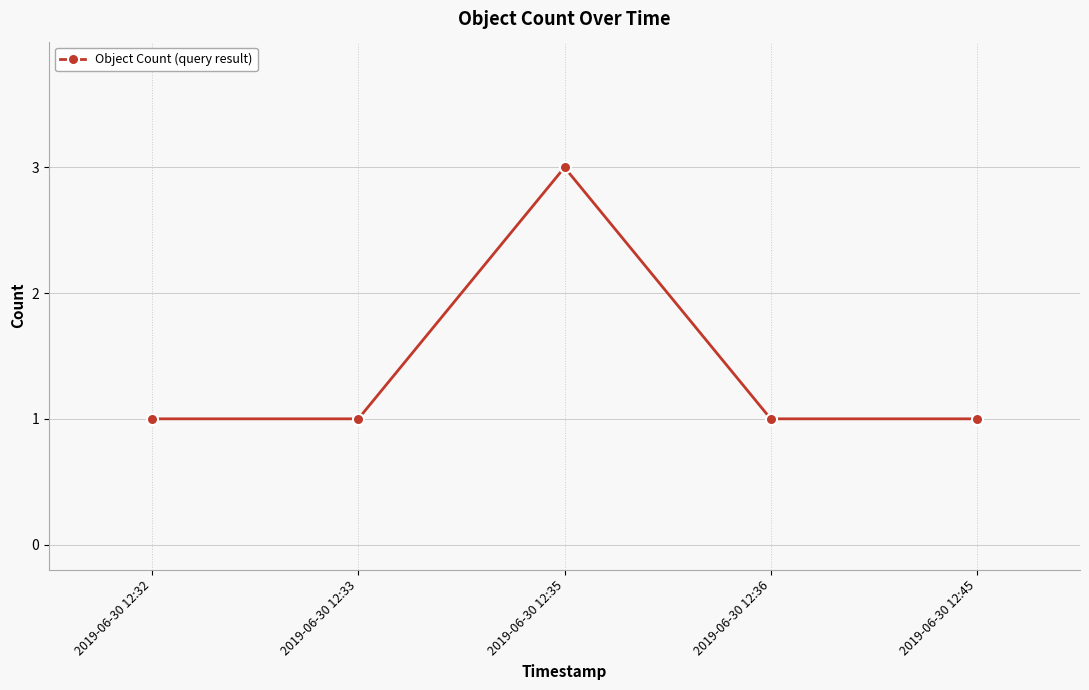

How many lines are shown in the chart?

1